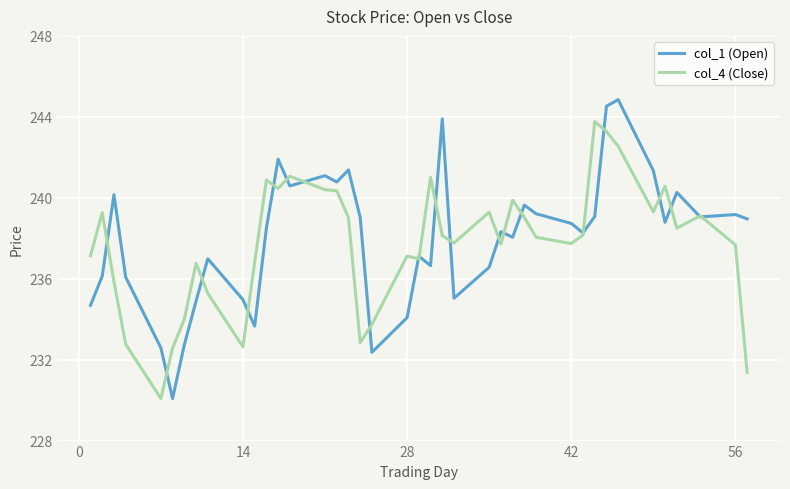

What is the maximum value shown in the chart?

244.8